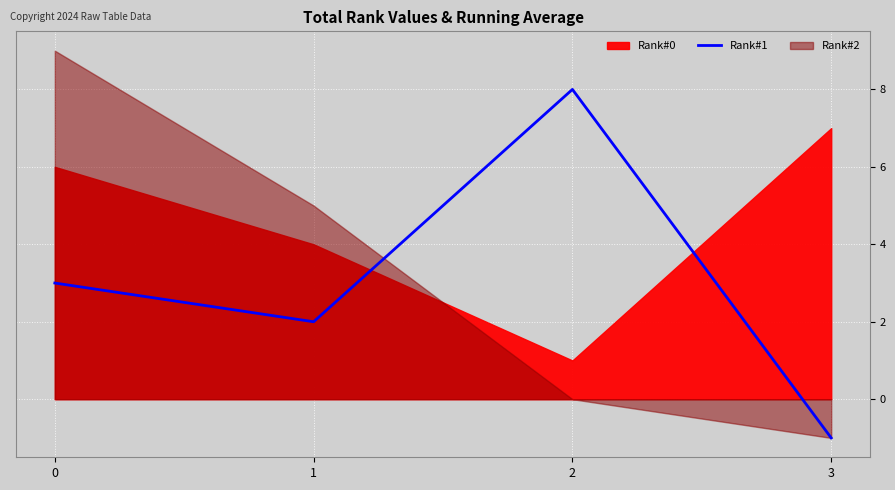

Does the chart display data point markers on the line(s)?

No